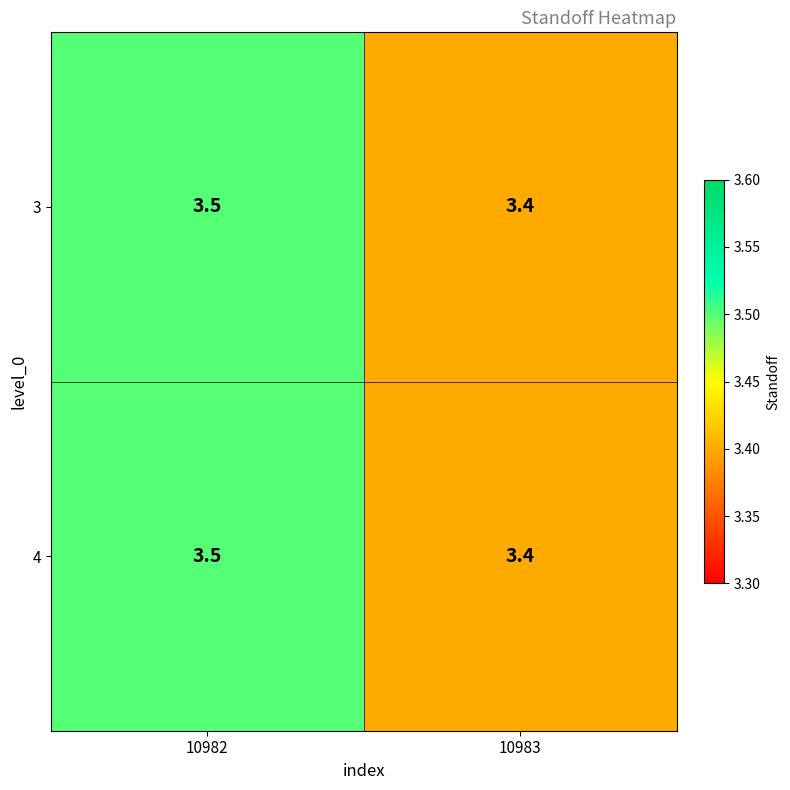

List the labels in order of 4 value, largest first.

10982, 10983